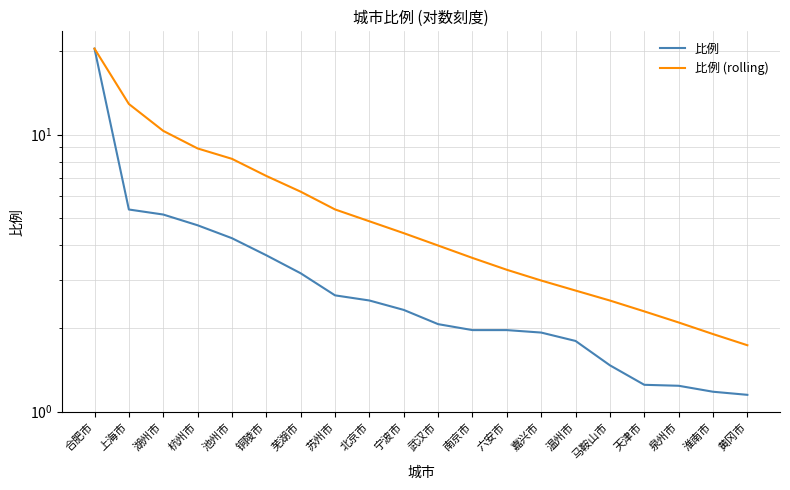

At which label does 比例 first exceed 2?

合肥市